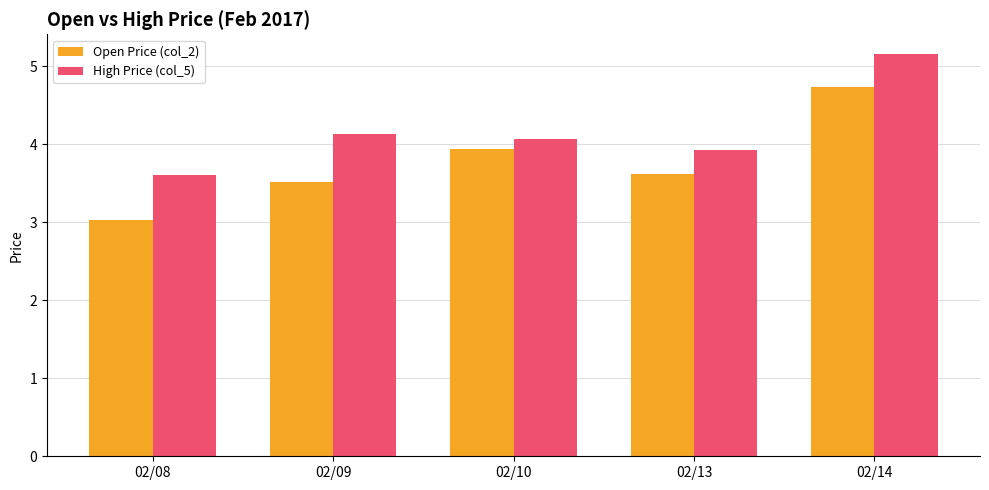

List the series in order of their peak value, highest first.

High Price (col_5), Open Price (col_2)